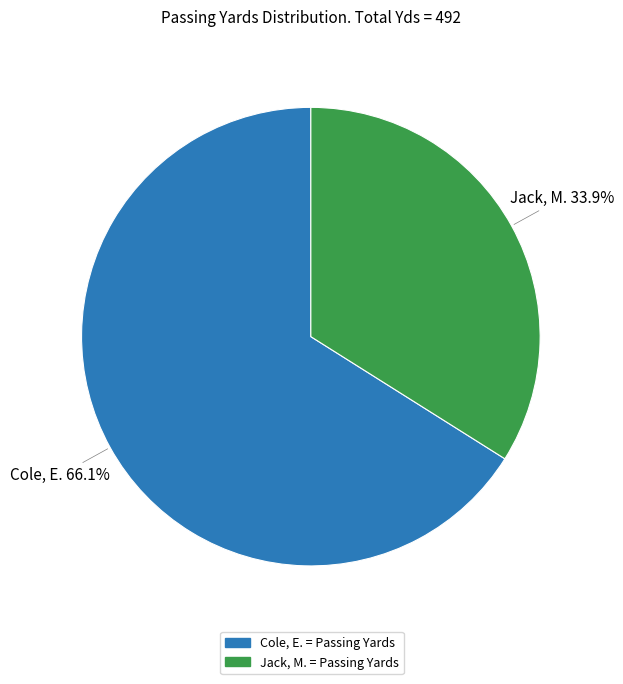

Is the sum of Cole, E. and Jack, M. greater than half?

Yes